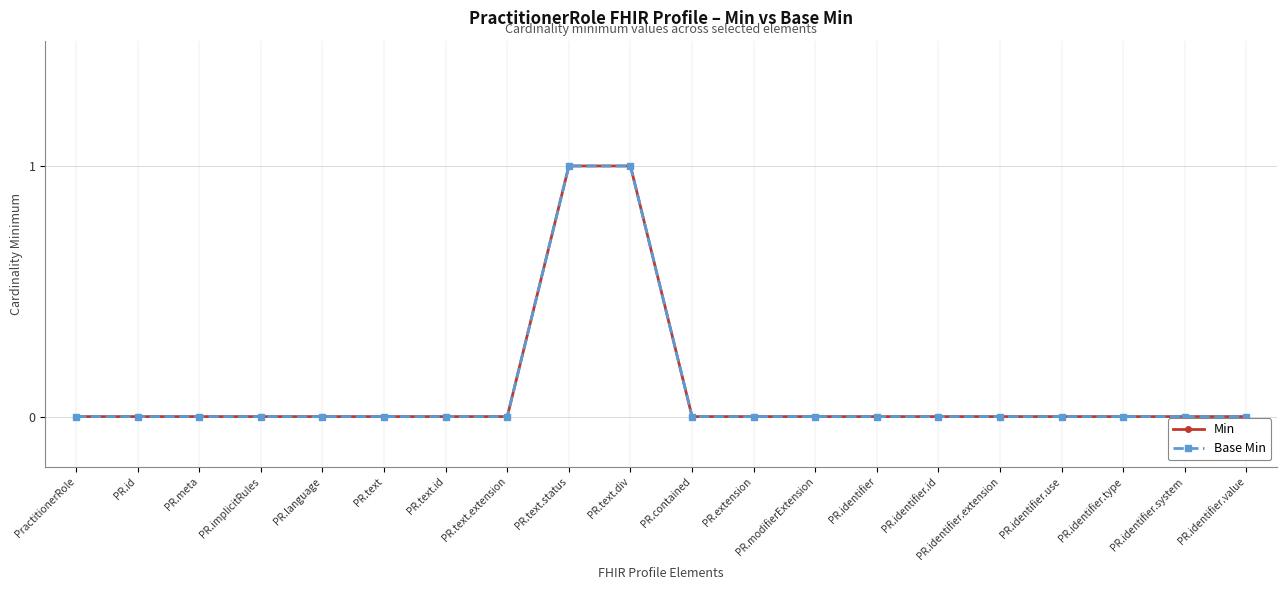

Is this an area chart (filled region under the line)?

No